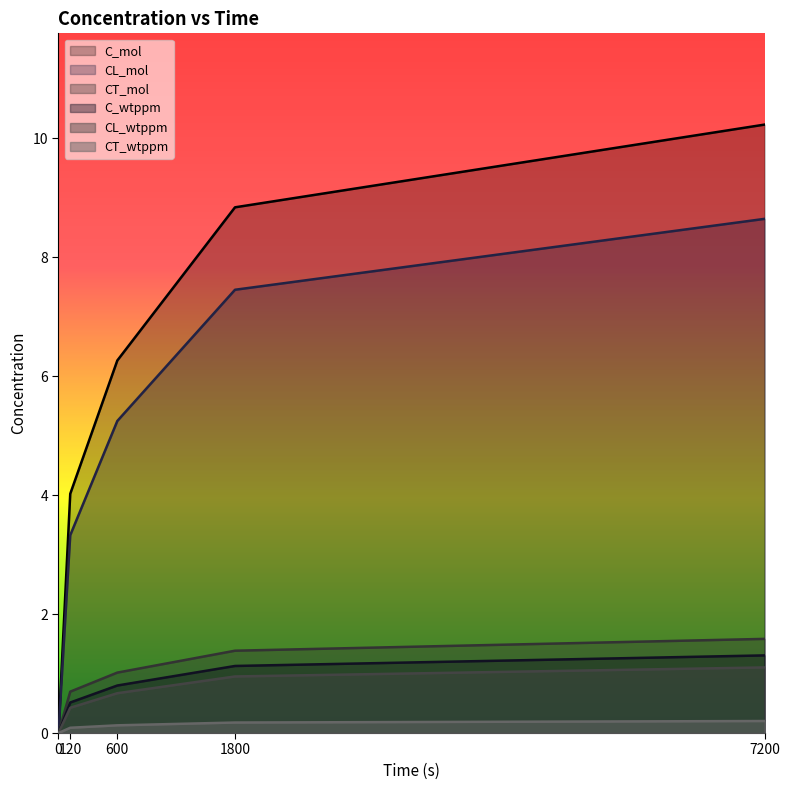

Reading right to left, transcribe all the data shown in this chart.

C_mol: 7200=10.2	1800=8.8	600=6.3	120=4.0	0=0.0
CL_mol: 7200=8.6	1800=7.5	600=5.2	120=3.3	0=0.0
CT_mol: 7200=1.6	1800=1.4	600=1.0	120=0.7	0=0.0
C_wtppm: 7200=1.3	1800=1.1	600=0.8	120=0.5	0=0.0
CL_wtppm: 7200=1.1	1800=1.0	600=0.7	120=0.4	0=0.0
CT_wtppm: 7200=0.2	1800=0.2	600=0.1	120=0.1	0=0.0